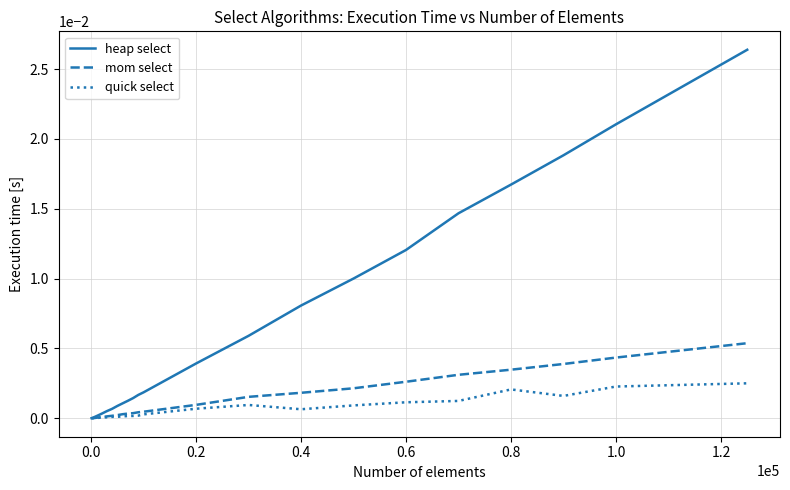

In mom select, how many points are lower than both neighbors (excluding endpoints)?

2